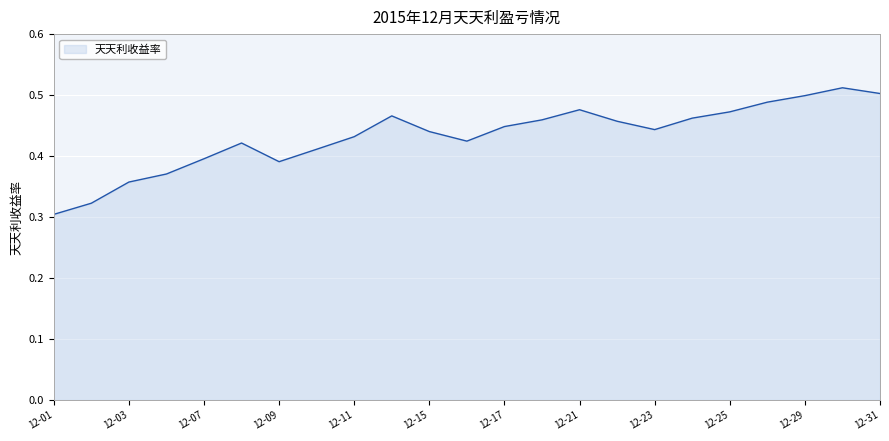

How many distinct data groups are displayed?

1